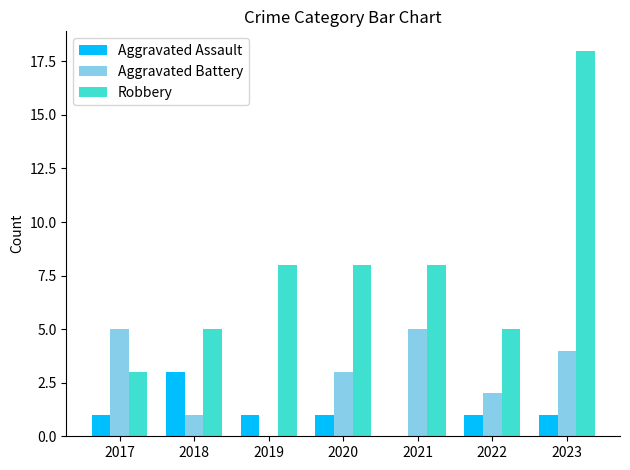

Which series has the largest range (max minus min)?

Robbery